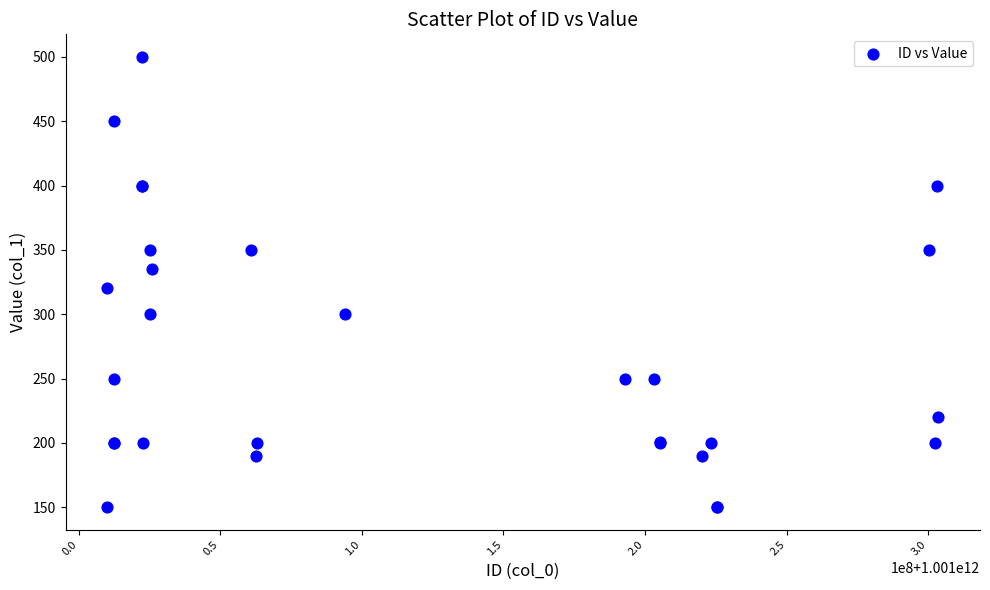

What Y value in the scatter plot is closest to 325?

320